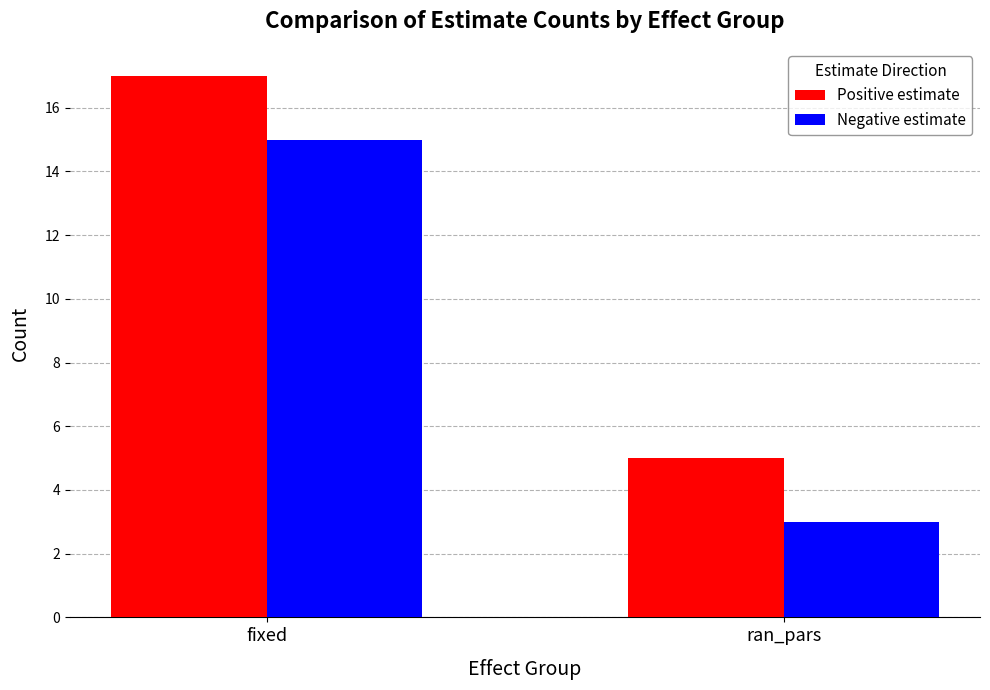

Which label corresponds to the smallest value in the chart?

ran_pars